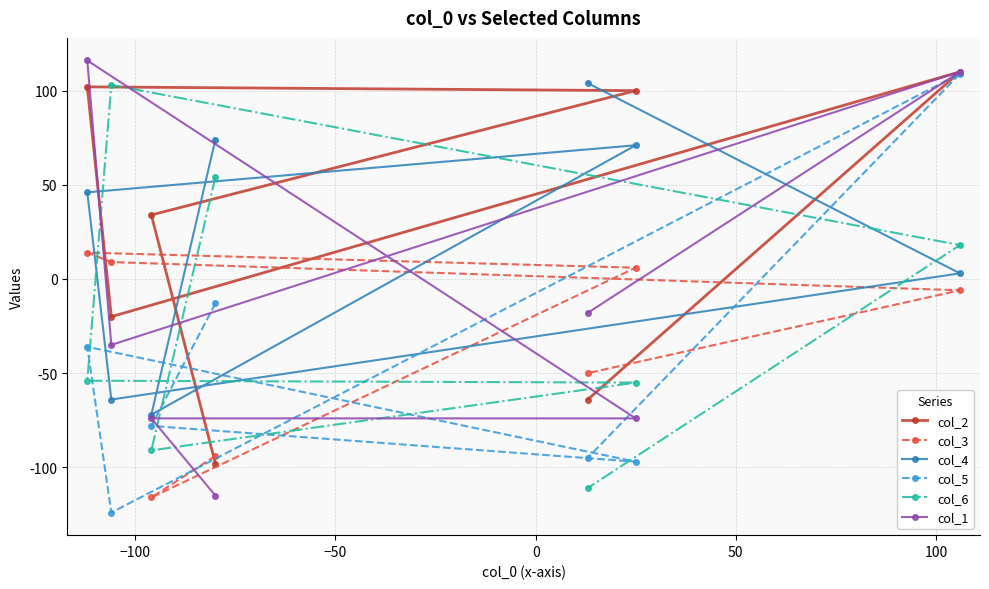

What is the greatest value displayed?

116